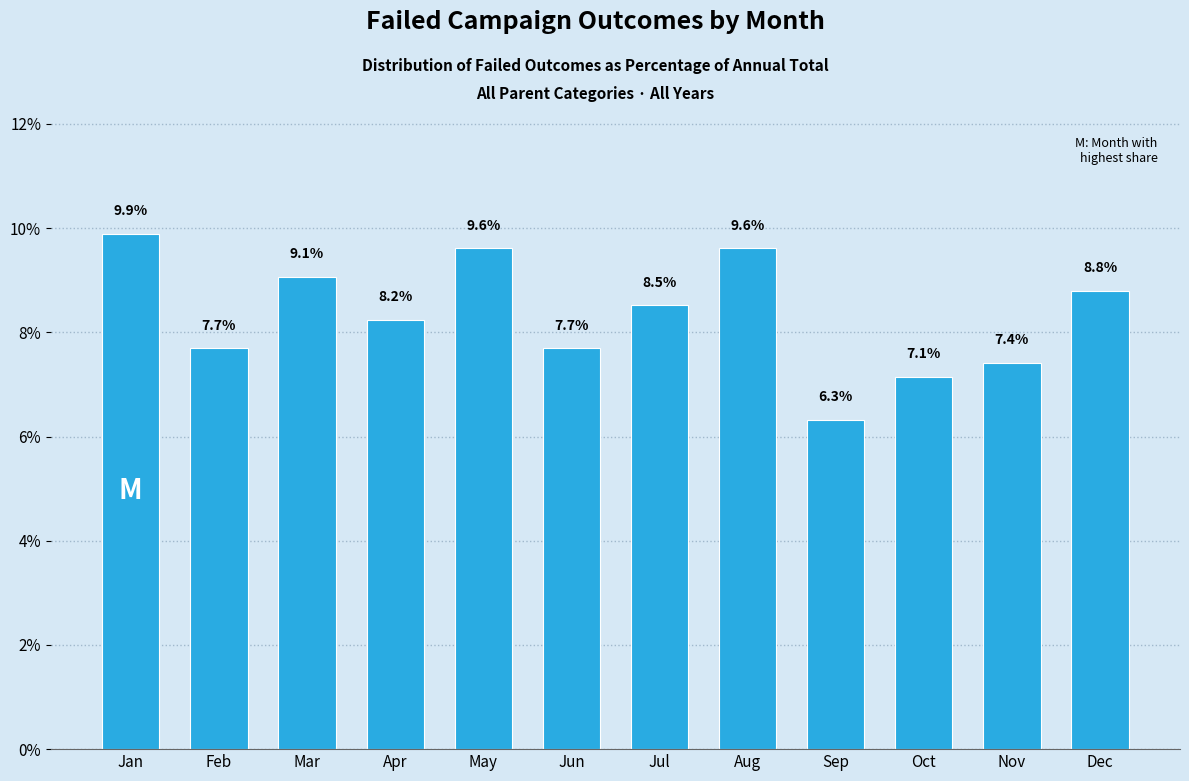

Reading left to right, list all the values displayed in this chart.

Jan=9.9	Feb=7.7	Mar=9.1	Apr=8.2	May=9.6	Jun=7.7	Jul=8.5	Aug=9.6	Sep=6.3	Oct=7.1	Nov=7.4	Dec=8.8